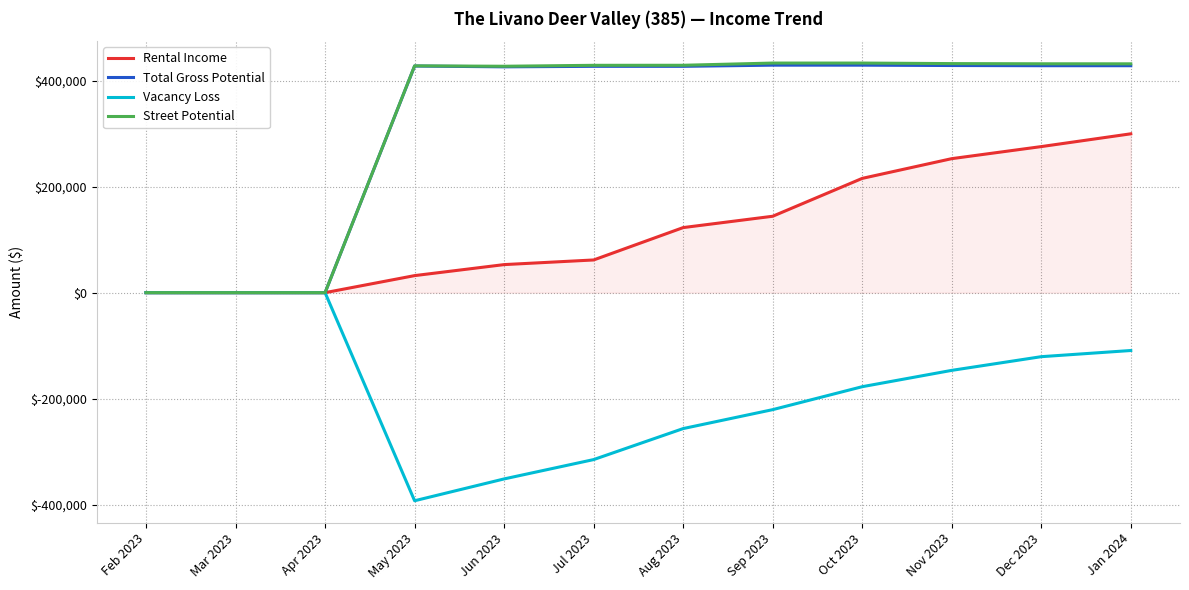

How many categories are shown in the chart?

12